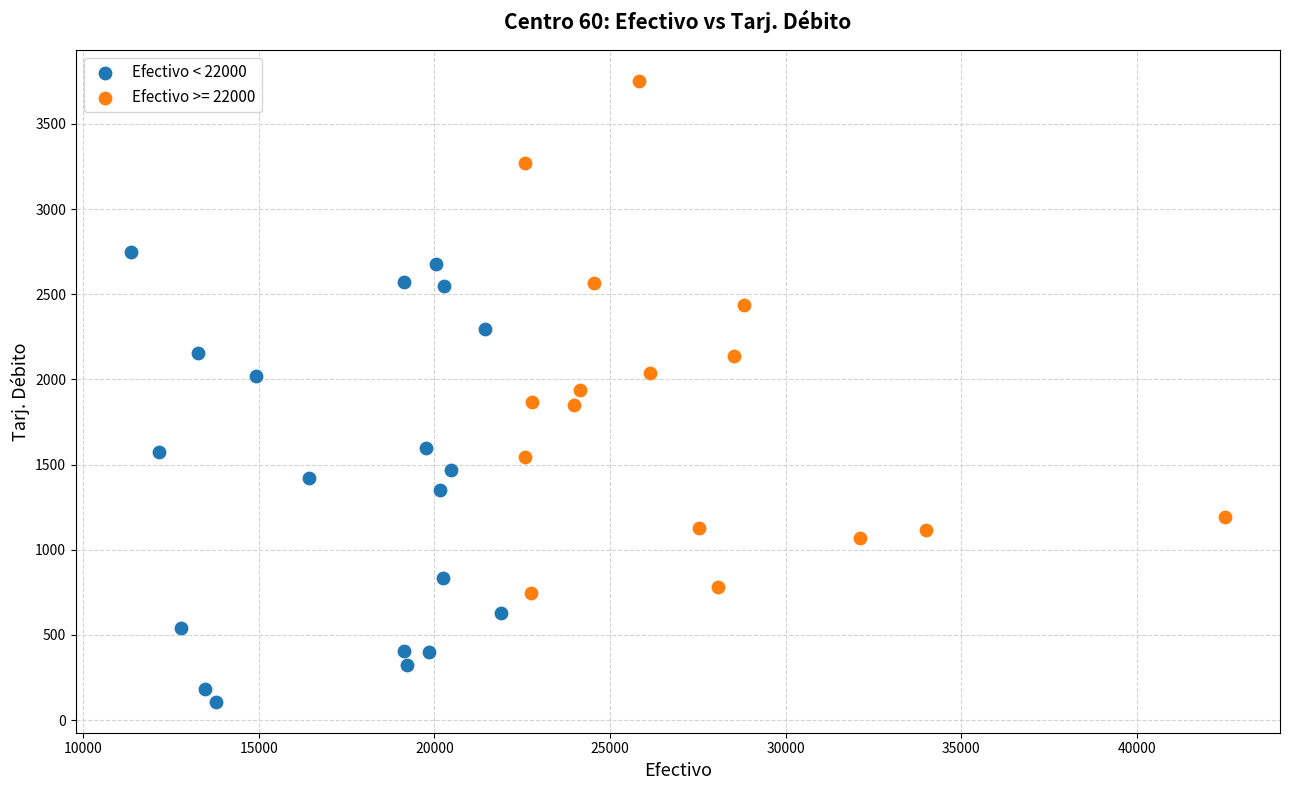

Which series reaches the minimum Y coordinate?

Efectivo < 22000